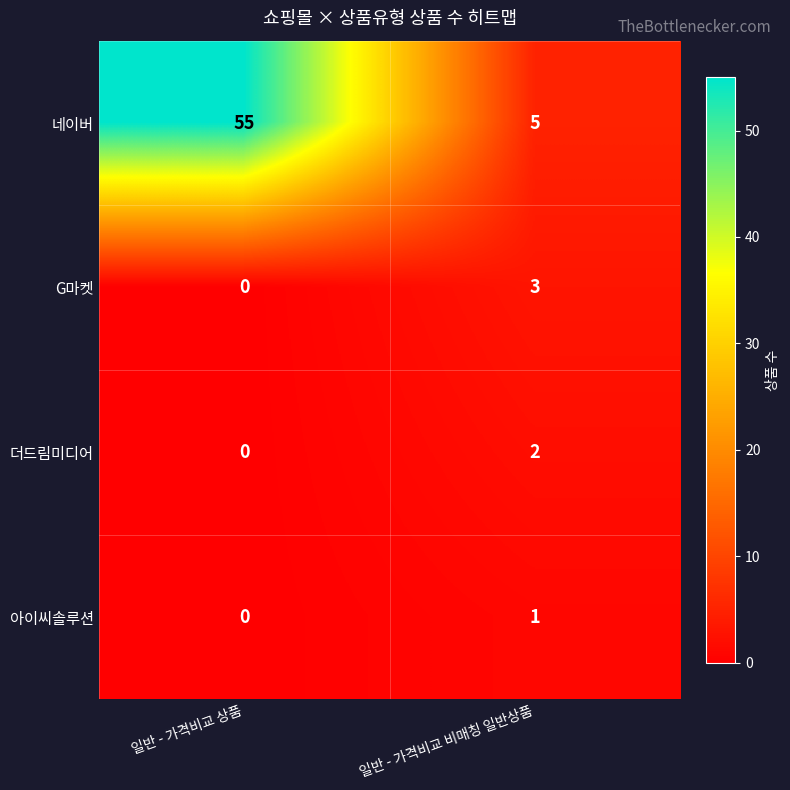

At which label is 더드림미디어 closest to 1?

일반 - 가격비교 상품